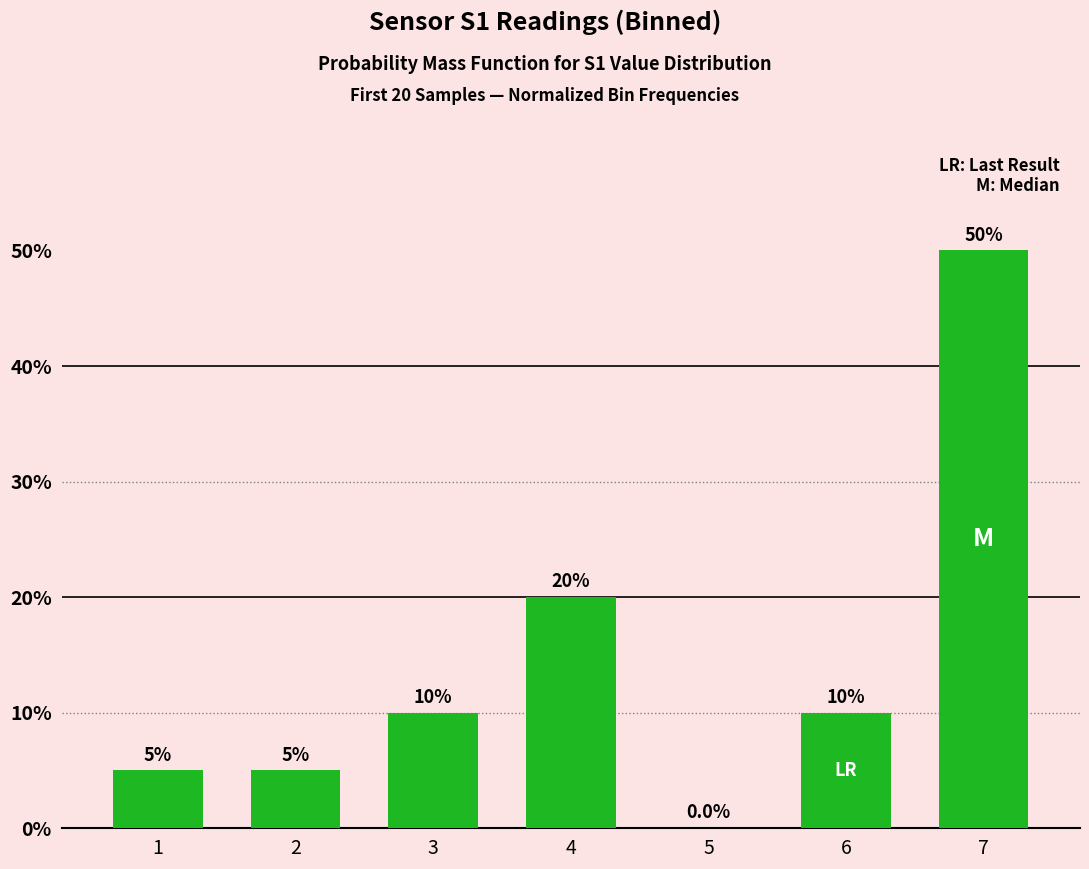

The value at 5 is 34. True or false?

False